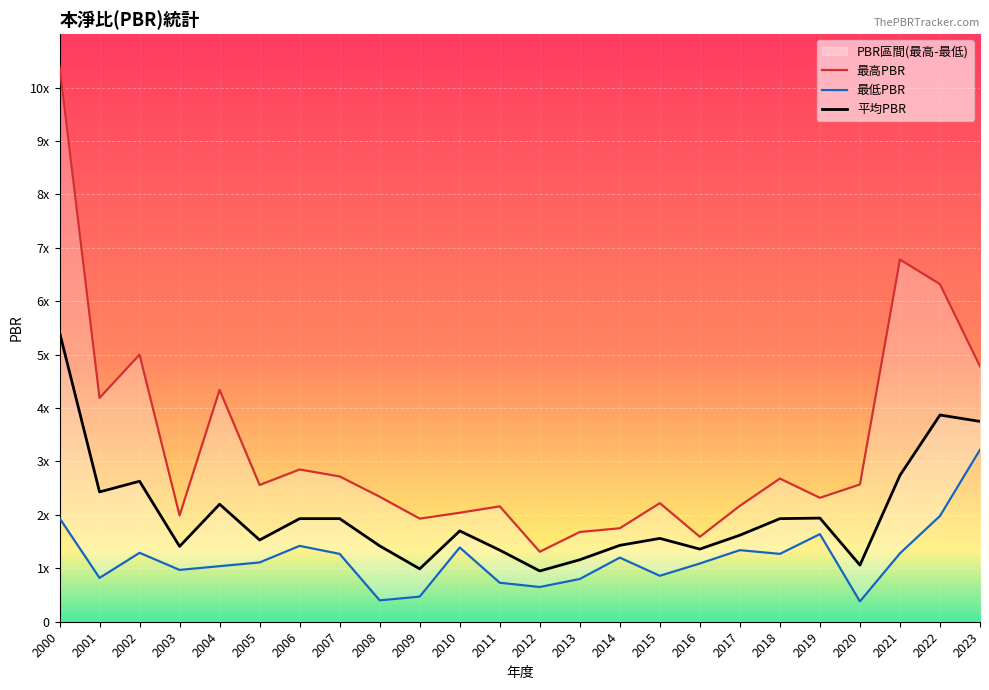

Between 2021 and 2003, which is larger?

2021